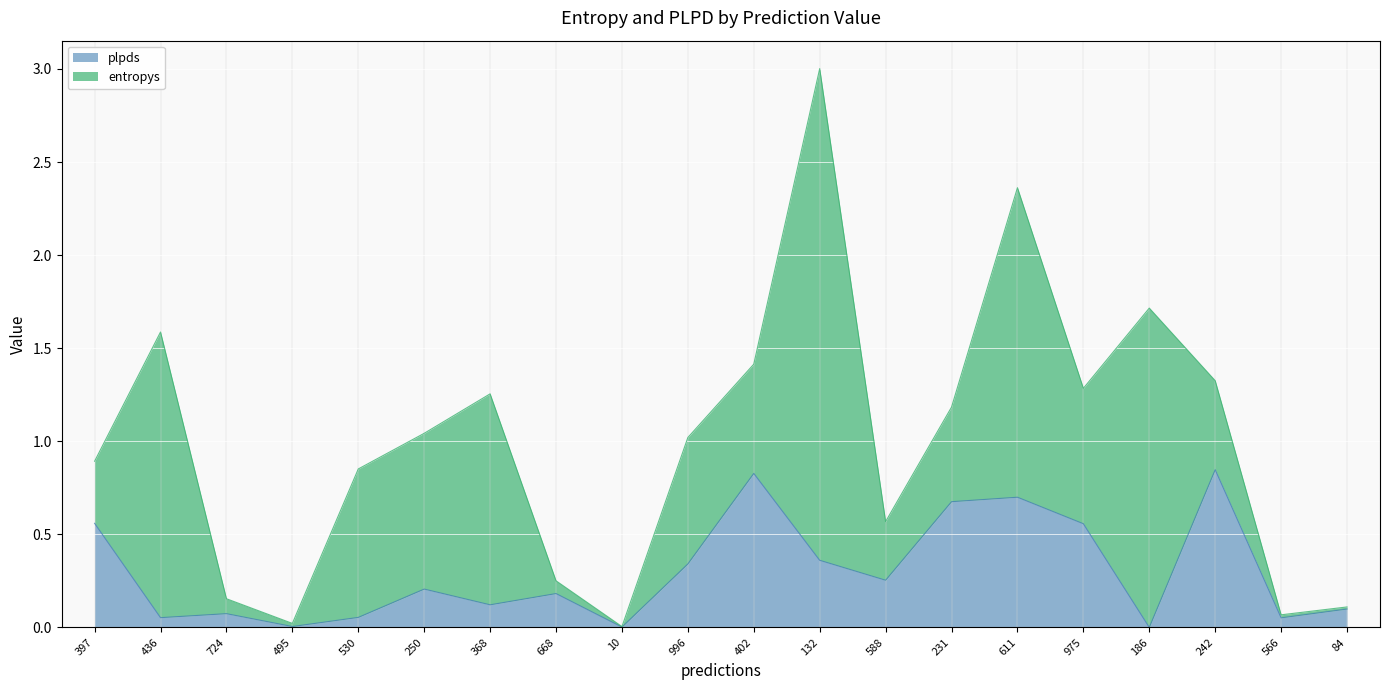

Where is the first local minimum?

436